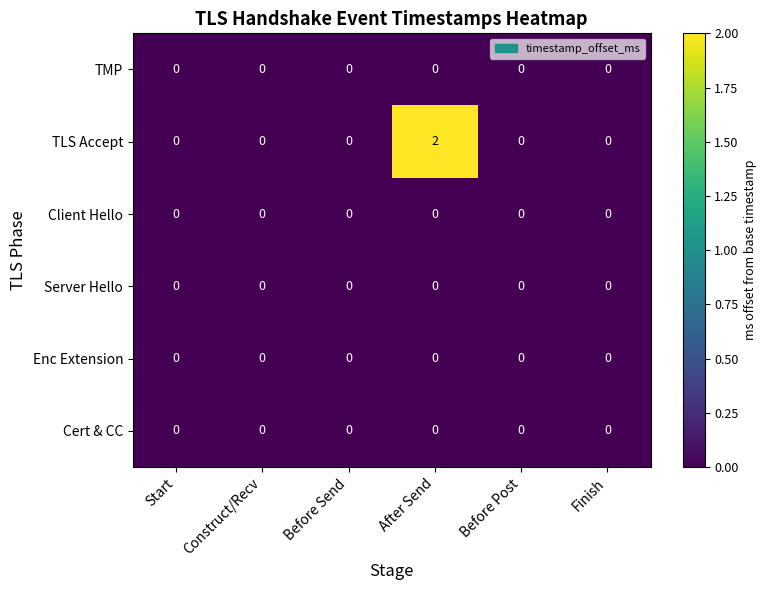

At which category does the chart reach its peak across all series?

After Send